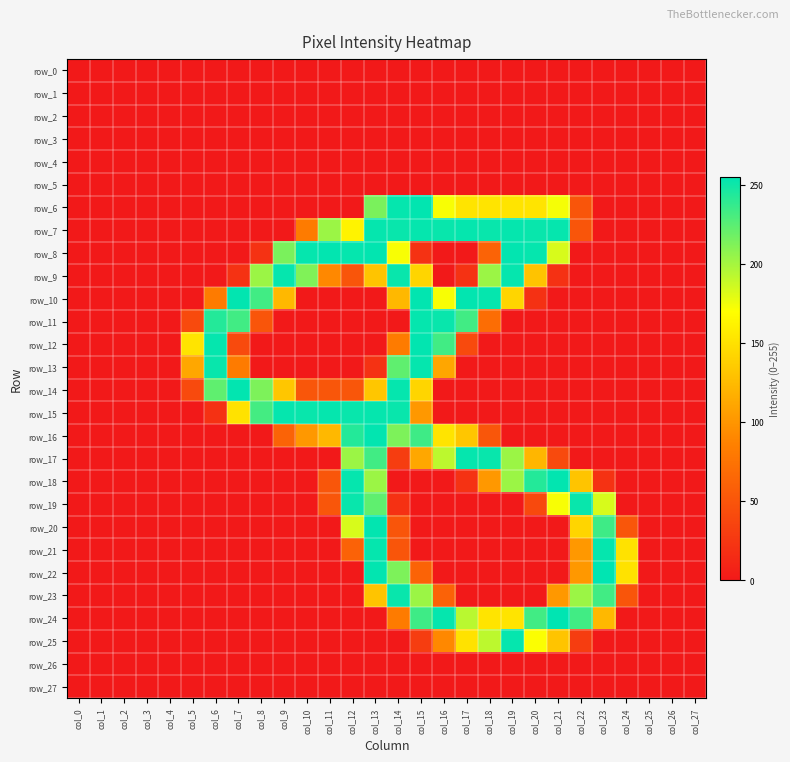

Reading right to left, extract all data points from this chart.

row_0: col_27=0	col_26=0	col_25=0	col_24=0	col_23=0	col_22=0	col_21=0	col_20=0	col_19=0	col_18=0	col_17=0	col_16=0	col_15=0	col_14=0	col_13=0	col_12=0	col_11=0	col_10=0	col_9=0	col_8=0	col_7=0	col_6=0	col_5=0	col_4=0	col_3=0	col_2=0	col_1=0	col_0=0
row_1: col_27=0	col_26=0	col_25=0	col_24=0	col_23=0	col_22=0	col_21=0	col_20=0	col_19=0	col_18=0	col_17=0	col_16=0	col_15=0	col_14=0	col_13=0	col_12=0	col_11=0	col_10=0	col_9=0	col_8=0	col_7=0	col_6=0	col_5=0	col_4=0	col_3=0	col_2=0	col_1=0	col_0=0
row_2: col_27=0	col_26=0	col_25=0	col_24=0	col_23=0	col_22=0	col_21=0	col_20=0	col_19=0	col_18=0	col_17=0	col_16=0	col_15=0	col_14=0	col_13=0	col_12=0	col_11=0	col_10=0	col_9=0	col_8=0	col_7=0	col_6=0	col_5=0	col_4=0	col_3=0	col_2=0	col_1=0	col_0=0
row_3: col_27=0	col_26=0	col_25=0	col_24=0	col_23=0	col_22=0	col_21=0	col_20=0	col_19=0	col_18=0	col_17=0	col_16=0	col_15=0	col_14=0	col_13=0	col_12=0	col_11=0	col_10=0	col_9=0	col_8=0	col_7=0	col_6=0	col_5=0	col_4=0	col_3=0	col_2=0	col_1=0	col_0=0
row_4: col_27=0	col_26=0	col_25=0	col_24=0	col_23=0	col_22=0	col_21=0	col_20=0	col_19=0	col_18=0	col_17=0	col_16=0	col_15=0	col_14=0	col_13=0	col_12=0	col_11=0	col_10=0	col_9=0	col_8=0	col_7=0	col_6=0	col_5=0	col_4=0	col_3=0	col_2=0	col_1=0	col_0=0
row_5: col_27=0	col_26=0	col_25=0	col_24=0	col_23=0	col_22=0	col_21=0	col_20=0	col_19=0	col_18=0	col_17=0	col_16=0	col_15=0	col_14=0	col_13=0	col_12=0	col_11=0	col_10=0	col_9=0	col_8=0	col_7=0	col_6=0	col_5=0	col_4=0	col_3=0	col_2=0	col_1=0	col_0=0
row_6: col_27=0	col_26=0	col_25=0	col_24=0	col_23=0	col_22=50	col_21=173	col_20=152	col_19=152	col_18=152	col_17=152	col_16=172	col_15=254	col_14=253	col_13=214	col_12=0	col_11=0	col_10=0	col_9=0	col_8=0	col_7=0	col_6=0	col_5=0	col_4=0	col_3=0	col_2=0	col_1=0	col_0=0
row_7: col_27=0	col_26=0	col_25=0	col_24=0	col_23=0	col_22=50	col_21=253	col_20=252	col_19=253	col_18=252	col_17=253	col_16=252	col_15=253	col_14=252	col_13=253	col_12=162	col_11=203	col_10=82	col_9=0	col_8=0	col_7=0	col_6=0	col_5=0	col_4=0	col_3=0	col_2=0	col_1=0	col_0=0
row_8: col_27=0	col_26=0	col_25=0	col_24=0	col_23=0	col_22=0	col_21=183	col_20=253	col_19=254	col_18=62	col_17=0	col_16=0	col_15=21	col_14=172	col_13=254	col_12=253	col_11=254	col_10=253	col_9=214	col_8=21	col_7=0	col_6=0	col_5=0	col_4=0	col_3=0	col_2=0	col_1=0	col_0=0
row_9: col_27=0	col_26=0	col_25=0	col_24=0	col_23=0	col_22=0	col_21=20	col_20=130	col_19=253	col_18=203	col_17=21	col_16=0	col_15=142	col_14=252	col_13=131	col_12=50	col_11=91	col_10=212	col_9=253	col_8=203	col_7=21	col_6=0	col_5=0	col_4=0	col_3=0	col_2=0	col_1=0	col_0=0
row_10: col_27=0	col_26=0	col_25=0	col_24=0	col_23=0	col_22=0	col_21=0	col_20=20	col_19=142	col_18=253	col_17=254	col_16=172	col_15=254	col_14=123	col_13=0	col_12=0	col_11=0	col_10=0	col_9=123	col_8=233	col_7=254	col_6=82	col_5=0	col_4=0	col_3=0	col_2=0	col_1=0	col_0=0
row_11: col_27=0	col_26=0	col_25=0	col_24=0	col_23=0	col_22=0	col_21=0	col_20=0	col_19=0	col_18=70	col_17=233	col_16=252	col_15=253	col_14=0	col_13=0	col_12=0	col_11=0	col_10=0	col_9=0	col_8=50	col_7=233	col_6=243	col_5=41	col_4=0	col_3=0	col_2=0	col_1=0	col_0=0
row_12: col_27=0	col_26=0	col_25=0	col_24=0	col_23=0	col_22=0	col_21=0	col_20=0	col_19=0	col_18=0	col_17=41	col_16=233	col_15=254	col_14=82	col_13=0	col_12=0	col_11=0	col_10=0	col_9=0	col_8=0	col_7=41	col_6=253	col_5=152	col_4=0	col_3=0	col_2=0	col_1=0	col_0=0
row_13: col_27=0	col_26=0	col_25=0	col_24=0	col_23=0	col_22=0	col_21=0	col_20=0	col_19=0	col_18=0	col_17=0	col_16=111	col_15=253	col_14=223	col_13=21	col_12=0	col_11=0	col_10=0	col_9=0	col_8=0	col_7=82	col_6=252	col_5=112	col_4=0	col_3=0	col_2=0	col_1=0	col_0=0
row_14: col_27=0	col_26=0	col_25=0	col_24=0	col_23=0	col_22=0	col_21=0	col_20=0	col_19=0	col_18=0	col_17=0	col_16=0	col_15=142	col_14=253	col_13=132	col_12=51	col_11=51	col_10=51	col_9=132	col_8=213	col_7=254	col_6=223	col_5=41	col_4=0	col_3=0	col_2=0	col_1=0	col_0=0
row_15: col_27=0	col_26=0	col_25=0	col_24=0	col_23=0	col_22=0	col_21=0	col_20=0	col_19=0	col_18=0	col_17=0	col_16=0	col_15=102	col_14=252	col_13=253	col_12=252	col_11=253	col_10=252	col_9=253	col_8=232	col_7=151	col_6=20	col_5=0	col_4=0	col_3=0	col_2=0	col_1=0	col_0=0
row_16: col_27=0	col_26=0	col_25=0	col_24=0	col_23=0	col_22=0	col_21=0	col_20=0	col_19=0	col_18=51	col_17=132	col_16=152	col_15=234	col_14=213	col_13=254	col_12=243	col_11=123	col_10=102	col_9=62	col_8=0	col_7=0	col_6=0	col_5=0	col_4=0	col_3=0	col_2=0	col_1=0	col_0=0
row_17: col_27=0	col_26=0	col_25=0	col_24=0	col_23=0	col_22=0	col_21=41	col_20=122	col_19=203	col_18=252	col_17=253	col_16=192	col_15=112	col_14=30	col_13=233	col_12=203	col_11=0	col_10=0	col_9=0	col_8=0	col_7=0	col_6=0	col_5=0	col_4=0	col_3=0	col_2=0	col_1=0	col_0=0
row_18: col_27=0	col_26=0	col_25=0	col_24=0	col_23=21	col_22=131	col_21=254	col_20=243	col_19=203	col_18=102	col_17=21	col_16=0	col_15=0	col_14=0	col_13=203	col_12=253	col_11=51	col_10=0	col_9=0	col_8=0	col_7=0	col_6=0	col_5=0	col_4=0	col_3=0	col_2=0	col_1=0	col_0=0
row_19: col_27=0	col_26=0	col_25=0	col_24=0	col_23=183	col_22=252	col_21=172	col_20=40	col_19=0	col_18=0	col_17=0	col_16=0	col_15=0	col_14=20	col_13=223	col_12=252	col_11=51	col_10=0	col_9=0	col_8=0	col_7=0	col_6=0	col_5=0	col_4=0	col_3=0	col_2=0	col_1=0	col_0=0
row_20: col_27=0	col_26=0	col_25=0	col_24=51	col_23=234	col_22=142	col_21=0	col_20=0	col_19=0	col_18=0	col_17=0	col_16=0	col_15=0	col_14=50	col_13=254	col_12=183	col_11=0	col_10=0	col_9=0	col_8=0	col_7=0	col_6=0	col_5=0	col_4=0	col_3=0	col_2=0	col_1=0	col_0=0
row_21: col_27=0	col_26=0	col_25=0	col_24=151	col_23=253	col_22=102	col_21=0	col_20=0	col_19=0	col_18=0	col_17=0	col_16=0	col_15=0	col_14=50	col_13=253	col_12=61	col_11=0	col_10=0	col_9=0	col_8=0	col_7=0	col_6=0	col_5=0	col_4=0	col_3=0	col_2=0	col_1=0	col_0=0
row_22: col_27=0	col_26=0	col_25=0	col_24=151	col_23=255	col_22=102	col_21=0	col_20=0	col_19=0	col_18=0	col_17=0	col_16=0	col_15=62	col_14=213	col_13=254	col_12=0	col_11=0	col_10=0	col_9=0	col_8=0	col_7=0	col_6=0	col_5=0	col_4=0	col_3=0	col_2=0	col_1=0	col_0=0
row_23: col_27=0	col_26=0	col_25=0	col_24=50	col_23=233	col_22=203	col_21=102	col_20=0	col_19=0	col_18=0	col_17=0	col_16=61	col_15=203	col_14=252	col_13=131	col_12=0	col_11=0	col_10=0	col_9=0	col_8=0	col_7=0	col_6=0	col_5=0	col_4=0	col_3=0	col_2=0	col_1=0	col_0=0
row_24: col_27=0	col_26=0	col_25=0	col_24=0	col_23=123	col_22=233	col_21=255	col_20=233	col_19=152	col_18=152	col_17=193	col_16=253	col_15=234	col_14=82	col_13=0	col_12=0	col_11=0	col_10=0	col_9=0	col_8=0	col_7=0	col_6=0	col_5=0	col_4=0	col_3=0	col_2=0	col_1=0	col_0=0
row_25: col_27=0	col_26=0	col_25=0	col_24=0	col_23=0	col_22=30	col_21=131	col_20=171	col_19=253	col_18=192	col_17=151	col_16=91	col_15=30	col_14=0	col_13=0	col_12=0	col_11=0	col_10=0	col_9=0	col_8=0	col_7=0	col_6=0	col_5=0	col_4=0	col_3=0	col_2=0	col_1=0	col_0=0
row_26: col_27=0	col_26=0	col_25=0	col_24=0	col_23=0	col_22=0	col_21=0	col_20=0	col_19=0	col_18=0	col_17=0	col_16=0	col_15=0	col_14=0	col_13=0	col_12=0	col_11=0	col_10=0	col_9=0	col_8=0	col_7=0	col_6=0	col_5=0	col_4=0	col_3=0	col_2=0	col_1=0	col_0=0
row_27: col_27=0	col_26=0	col_25=0	col_24=0	col_23=0	col_22=0	col_21=0	col_20=0	col_19=0	col_18=0	col_17=0	col_16=0	col_15=0	col_14=0	col_13=0	col_12=0	col_11=0	col_10=0	col_9=0	col_8=0	col_7=0	col_6=0	col_5=0	col_4=0	col_3=0	col_2=0	col_1=0	col_0=0